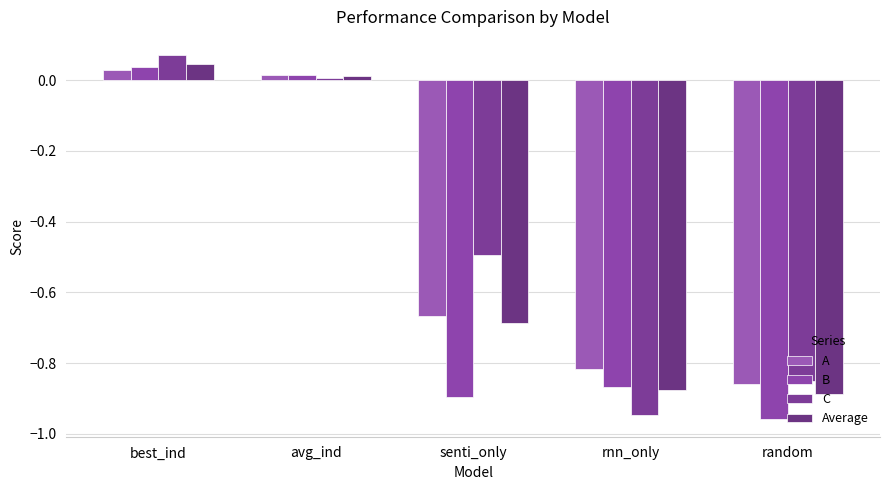

How many groups of bars are there?

5